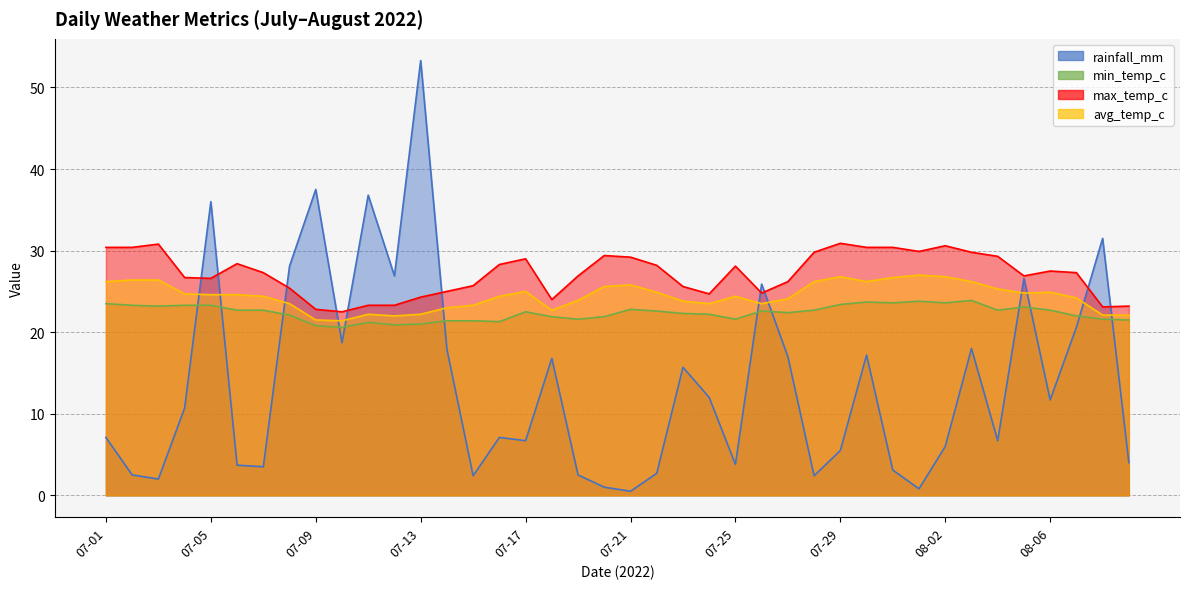

What is the sum of all avg_temp_c values?

977.3